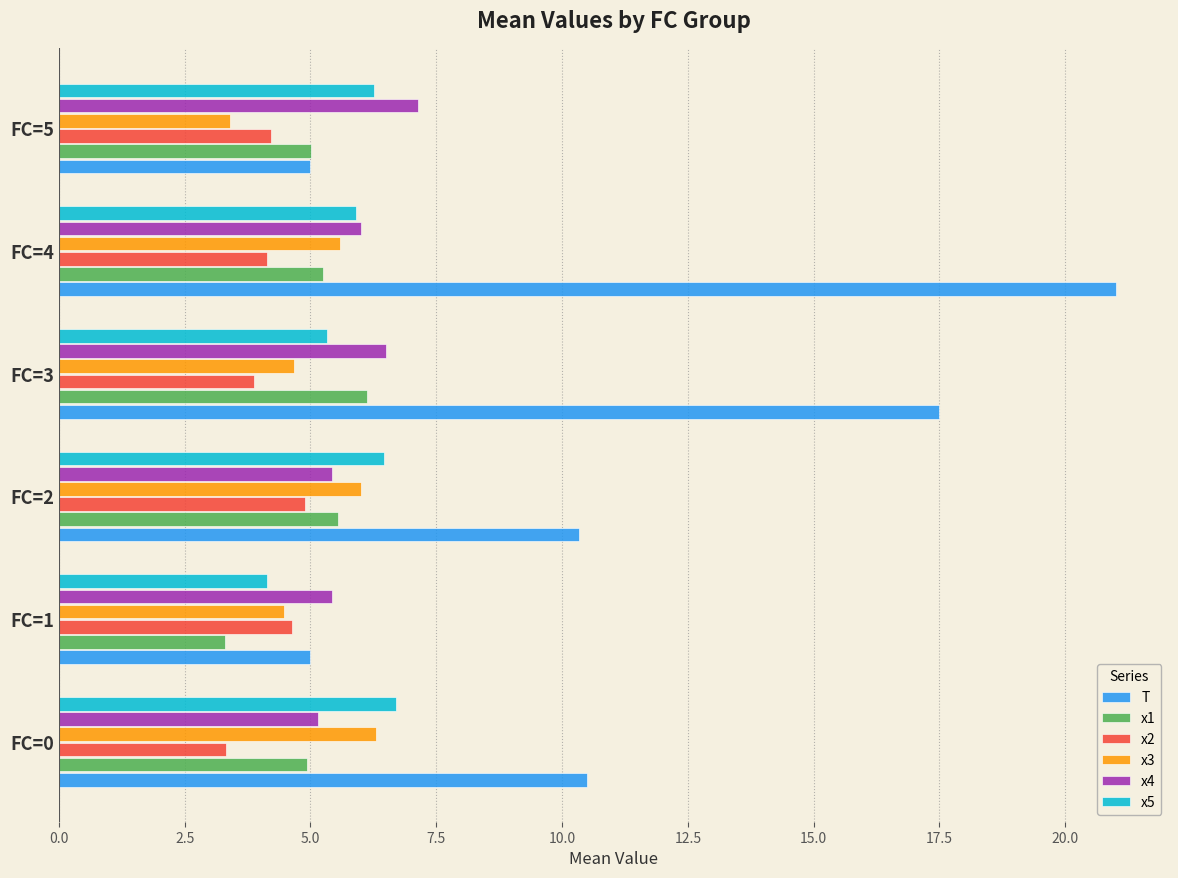

Is it true that x5 equals 5.3 at FC=3?

True